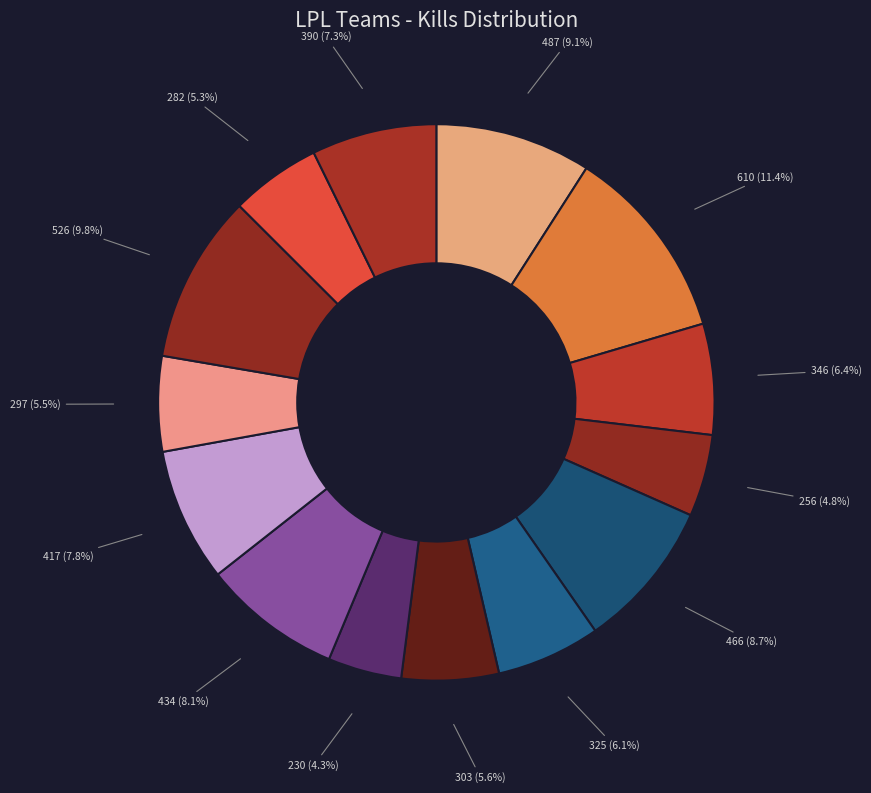

Which category has the biggest portion of the pie?

Bilibili Gaming